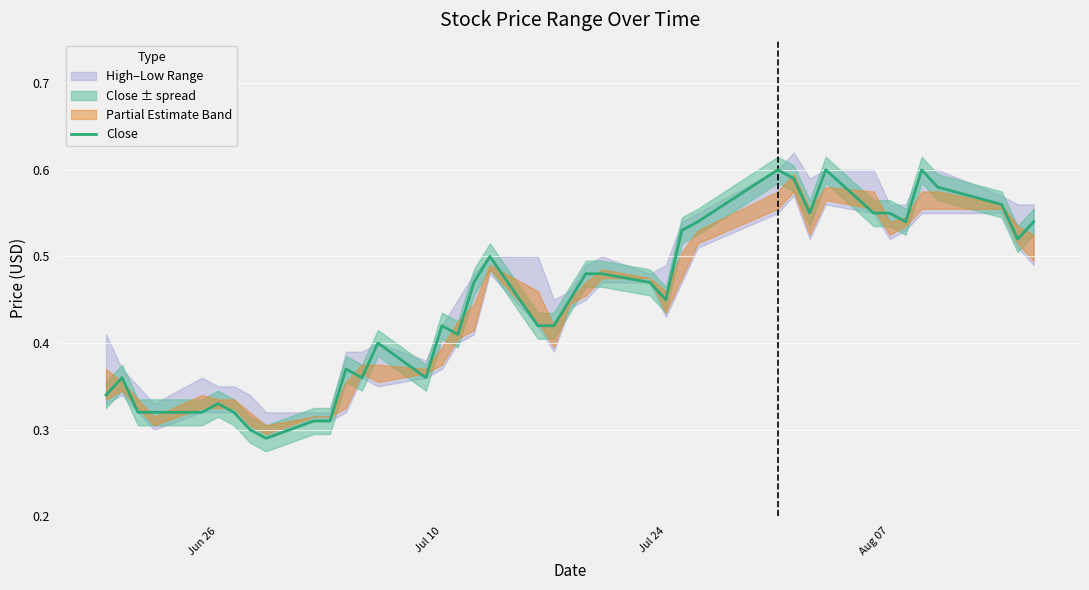

What is the minimum value shown in the chart?

0.3